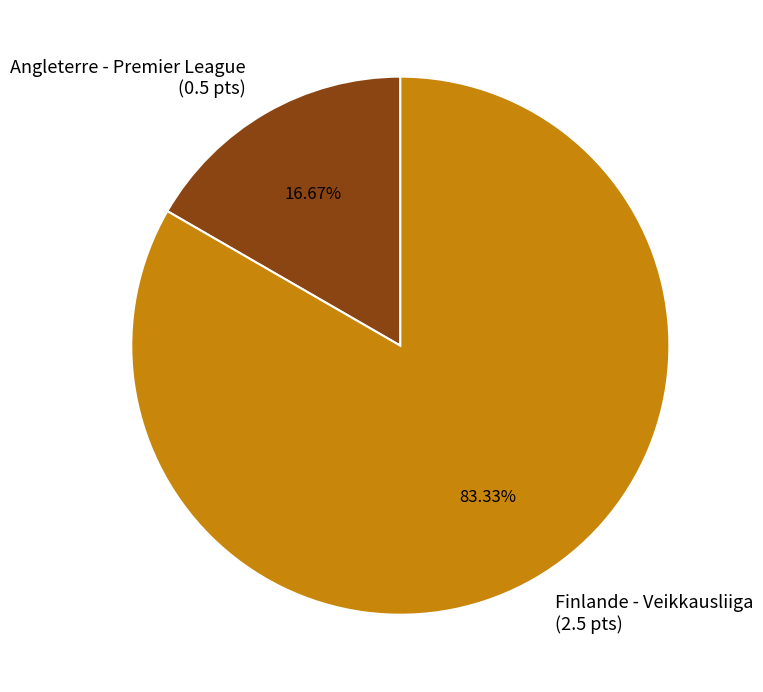

To the nearest percent, what portion does Finlande - Veikkausliiga represent?

83%